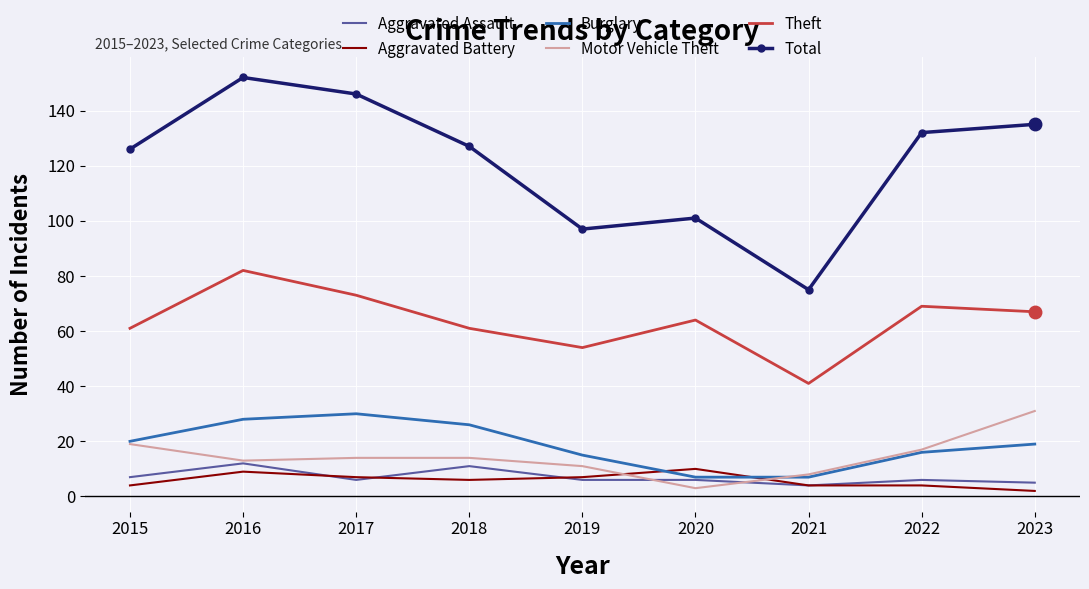

Reading left to right, list all the values displayed in this chart.

Aggravated Assault: 7	12	6	11	6	6	4	6	5
Aggravated Battery: 4	9	7	6	7	10	4	4	2
Burglary: 20	28	30	26	15	7	7	16	19
Motor Vehicle Theft: 19	13	14	14	11	3	8	17	31
Theft: 61	82	73	61	54	64	41	69	67
Total: 126	152	146	127	97	101	75	132	135